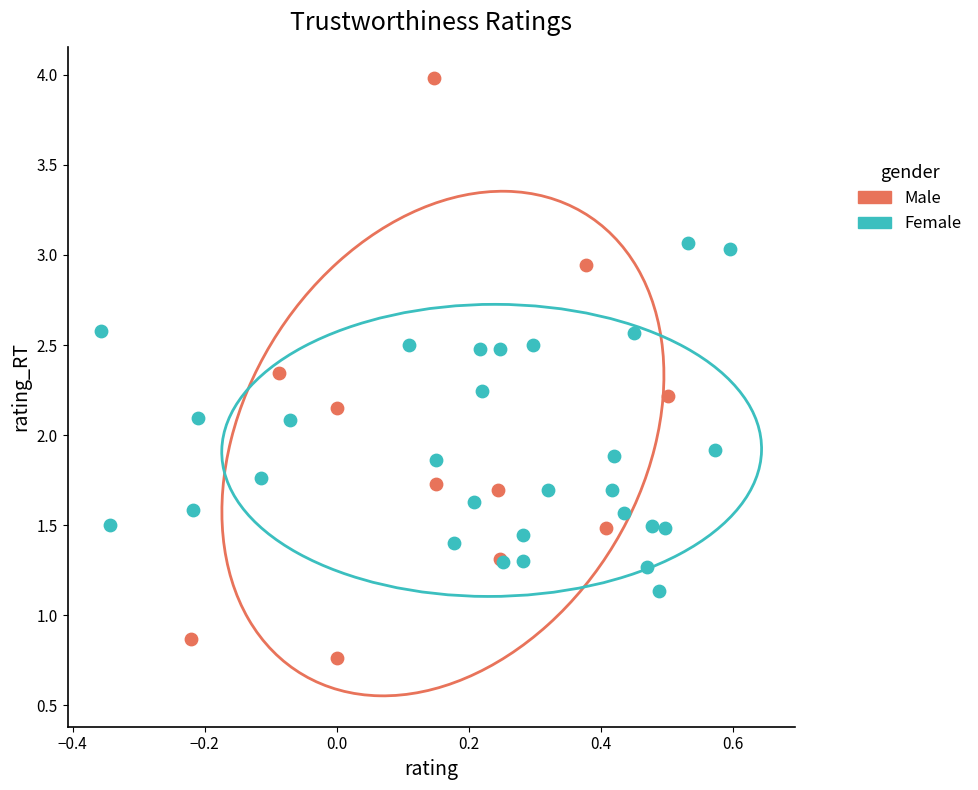

Which series has the widest spread of Y values?

Male